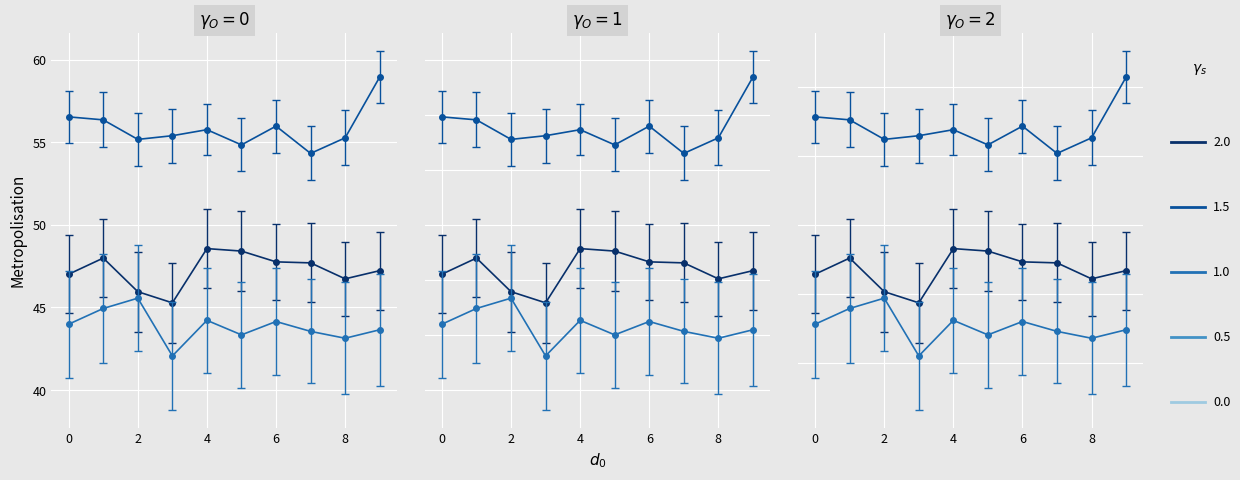

Is it true that p0 (iter=1) equals 0.7 at 2?

True